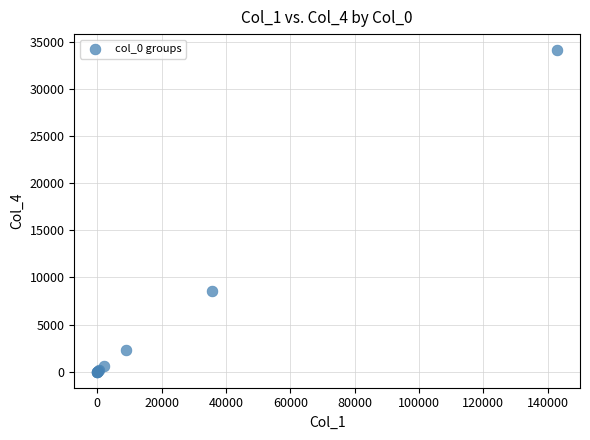

What Y value in the scatter plot is closest to 17061?

8598